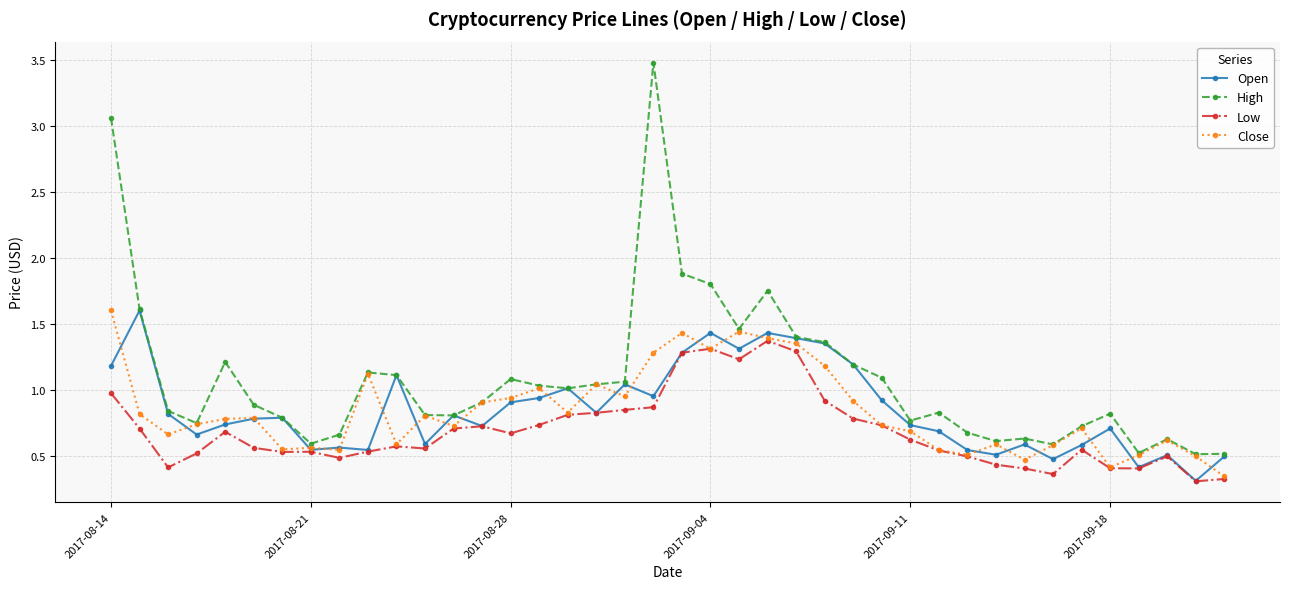

What is the maximum value shown in the chart?

3.5